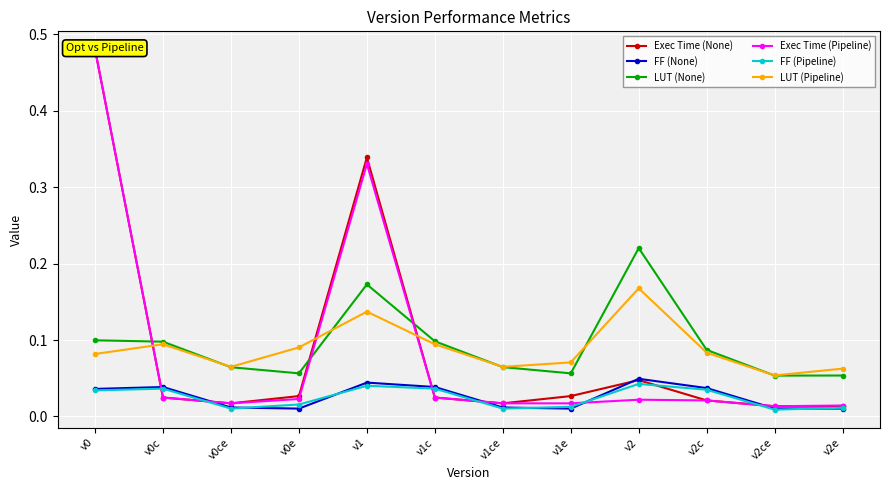

What value does the LUT (None) series have at v0ce?

0.1